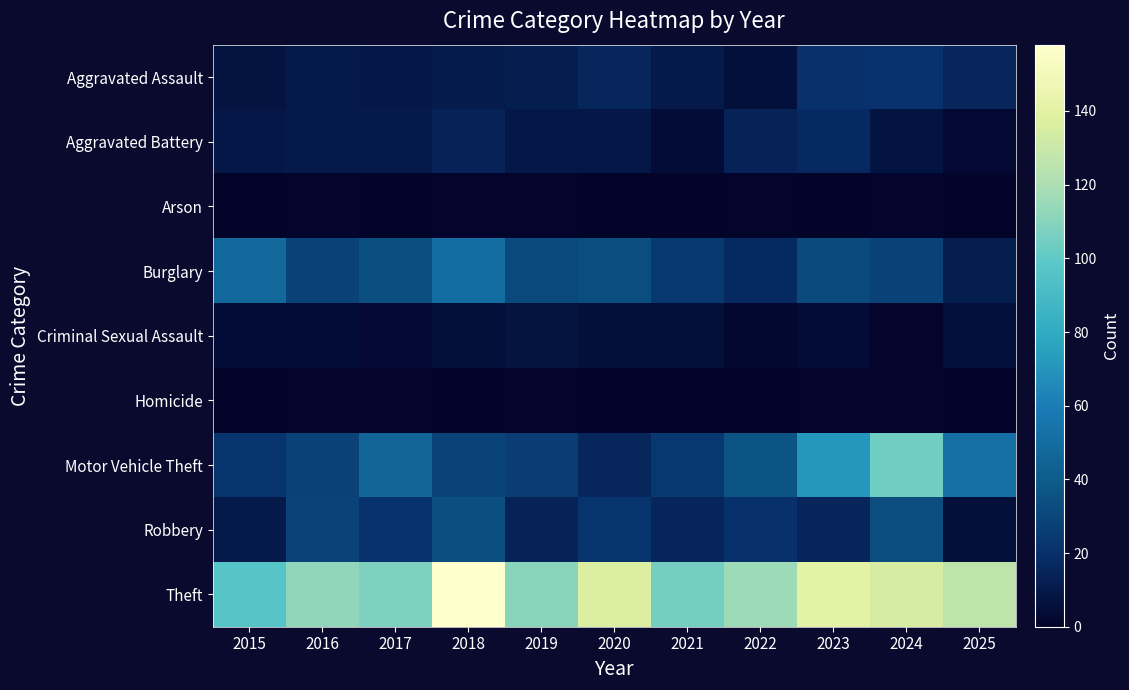

How many data points does each series have?

11